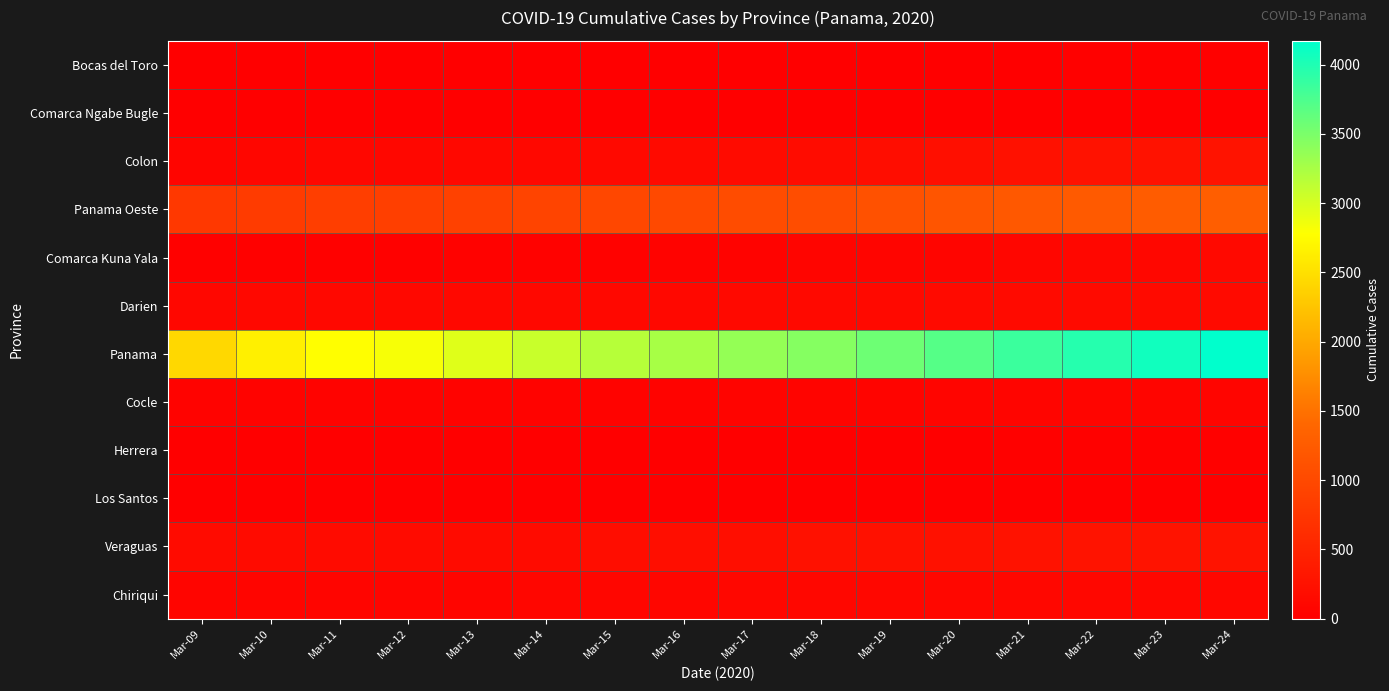

Reading left to right, transcribe all the data shown in this chart.

Bocas del Toro: Mar-09=5	Mar-10=6	Mar-11=6	Mar-12=6	Mar-13=8	Mar-14=11	Mar-15=13	Mar-16=14	Mar-17=16	Mar-18=12	Mar-19=12	Mar-20=12	Mar-21=12	Mar-22=18	Mar-23=19	Mar-24=19
Comarca Ngabe Bugle: Mar-09=2	Mar-10=2	Mar-11=2	Mar-12=2	Mar-13=2	Mar-14=2	Mar-15=2	Mar-16=3	Mar-17=3	Mar-18=5	Mar-19=5	Mar-20=9	Mar-21=9	Mar-22=9	Mar-23=13	Mar-24=12
Colon: Mar-09=87	Mar-10=96	Mar-11=109	Mar-12=112	Mar-13=116	Mar-14=129	Mar-15=134	Mar-16=153	Mar-17=170	Mar-18=176	Mar-19=189	Mar-20=216	Mar-21=240	Mar-22=254	Mar-23=260	Mar-24=272
Panama Oeste: Mar-09=780	Mar-10=814	Mar-11=860	Mar-12=867	Mar-13=903	Mar-14=936	Mar-15=978	Mar-16=1008	Mar-17=1042	Mar-18=1064	Mar-19=1109	Mar-20=1158	Mar-21=1210	Mar-22=1233	Mar-23=1270	Mar-24=1292
Comarca Kuna Yala: Mar-09=23	Mar-10=29	Mar-11=29	Mar-12=29	Mar-13=40	Mar-14=42	Mar-15=44	Mar-16=57	Mar-17=57	Mar-18=74	Mar-19=83	Mar-20=84	Mar-21=97	Mar-22=99	Mar-23=106	Mar-24=131
Darien: Mar-09=111	Mar-10=115	Mar-11=115	Mar-12=116	Mar-13=116	Mar-14=116	Mar-15=120	Mar-16=127	Mar-17=131	Mar-18=134	Mar-19=138	Mar-20=141	Mar-21=143	Mar-22=145	Mar-23=147	Mar-24=147
Panama: Mar-09=2434	Mar-10=2649	Mar-11=2771	Mar-12=2820	Mar-13=2951	Mar-14=3079	Mar-15=3176	Mar-16=3254	Mar-17=3358	Mar-18=3445	Mar-19=3571	Mar-20=3706	Mar-21=3849	Mar-22=3967	Mar-23=4079	Mar-24=4172
Cocle: Mar-09=53	Mar-10=53	Mar-11=53	Mar-12=52	Mar-13=54	Mar-14=55	Mar-15=56	Mar-16=56	Mar-17=58	Mar-18=65	Mar-19=68	Mar-20=75	Mar-21=75	Mar-22=75	Mar-23=77	Mar-24=78
Herrera: Mar-09=12	Mar-10=13	Mar-11=13	Mar-12=14	Mar-13=15	Mar-14=15	Mar-15=16	Mar-16=16	Mar-17=16	Mar-18=16	Mar-19=15	Mar-20=16	Mar-21=17	Mar-22=18	Mar-23=20	Mar-24=20
Los Santos: Mar-09=3	Mar-10=5	Mar-11=6	Mar-12=6	Mar-13=7	Mar-14=7	Mar-15=7	Mar-16=8	Mar-17=9	Mar-18=8	Mar-19=9	Mar-20=9	Mar-21=9	Mar-22=14	Mar-23=14	Mar-24=14
Veraguas: Mar-09=156	Mar-10=156	Mar-11=166	Mar-12=166	Mar-13=169	Mar-14=171	Mar-15=180	Mar-16=200	Mar-17=208	Mar-18=240	Mar-19=240	Mar-20=252	Mar-21=258	Mar-22=262	Mar-23=271	Mar-24=272
Chiriqui: Mar-09=79	Mar-10=78	Mar-11=80	Mar-12=83	Mar-13=86	Mar-14=94	Mar-15=95	Mar-16=96	Mar-17=98	Mar-18=99	Mar-19=99	Mar-20=101	Mar-21=102	Mar-22=102	Mar-23=102	Mar-24=103